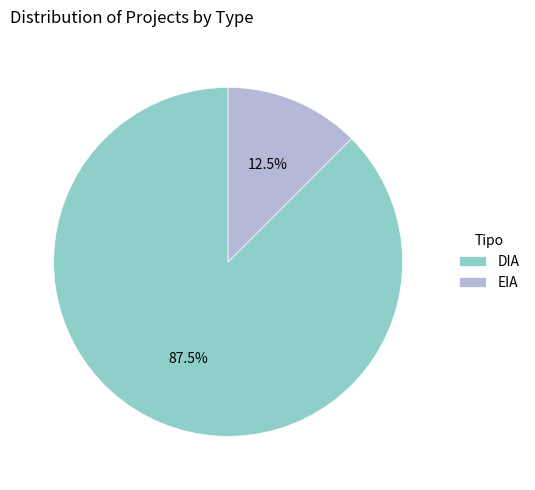

Which has a higher value, EIA or DIA?

DIA